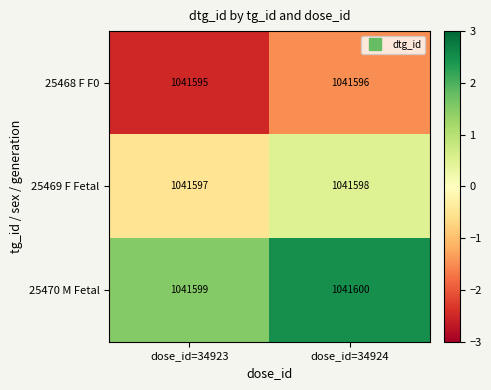

What value does the 25468 F F0 series have at dose_id=34923?

1041595